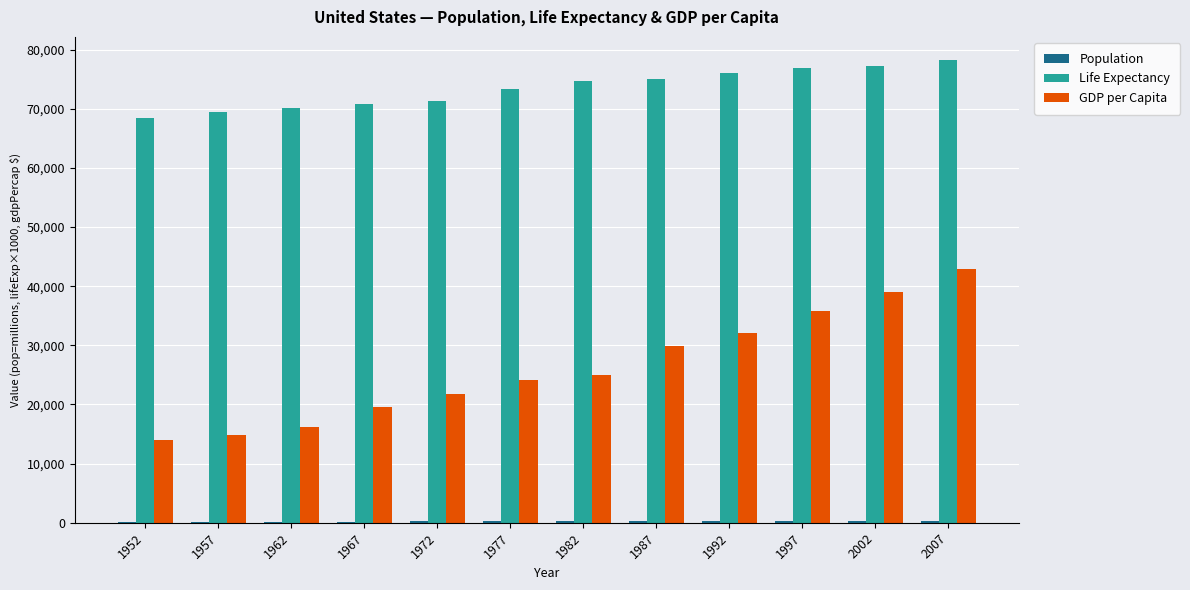

What is the sum of all GDP per Capita values?

315129.0